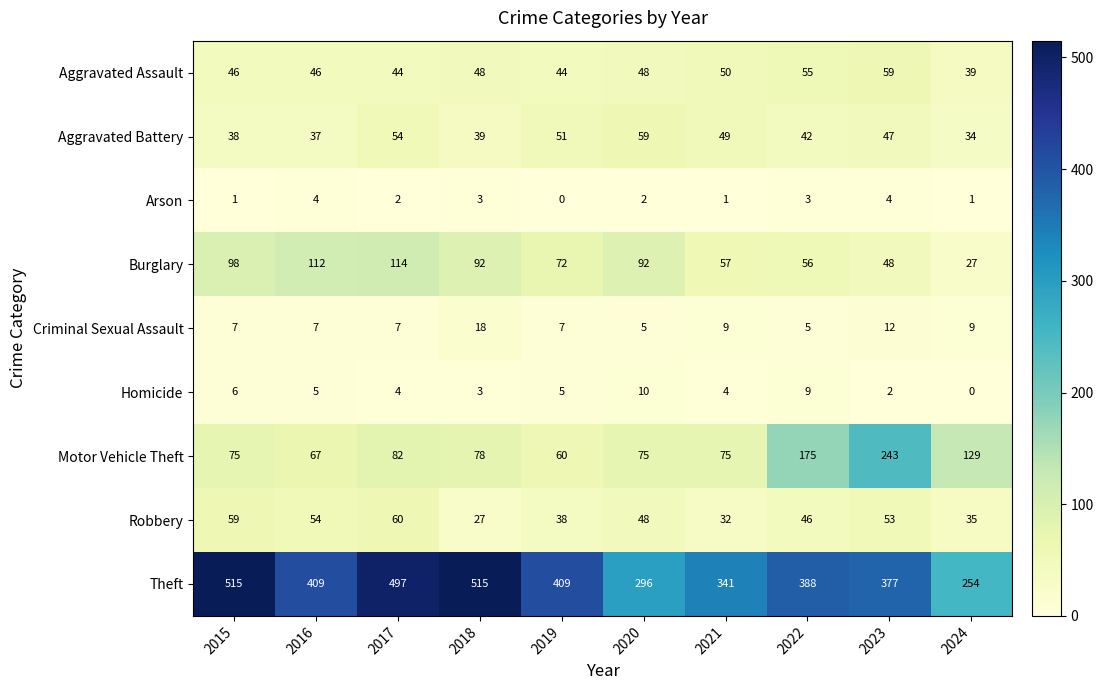

The Arson series shows 3 at 2016. True or false?

False